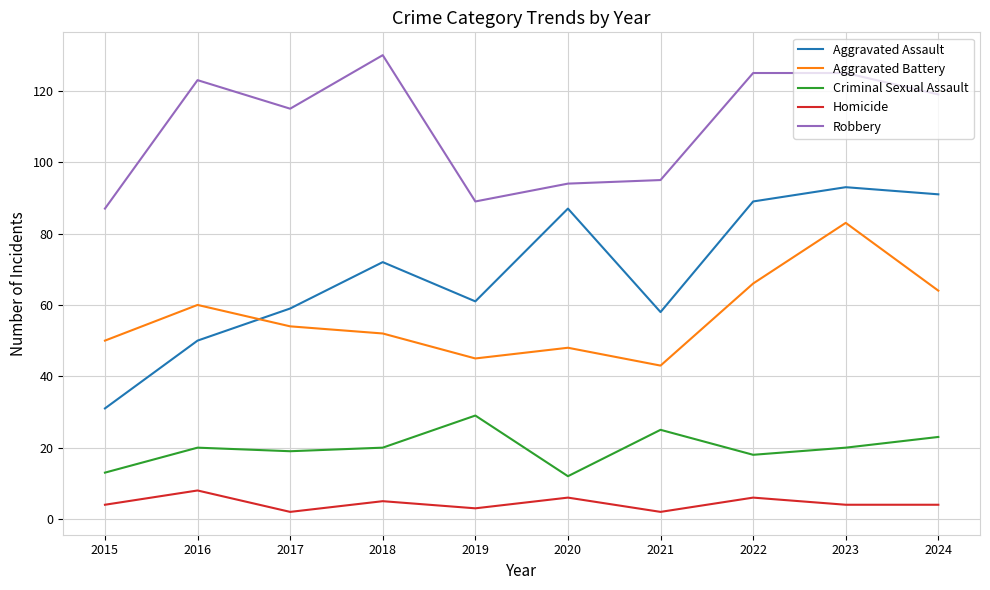

Reading left to right, transcribe all the data shown in this chart.

Aggravated Assault: 2015=31	2016=50	2017=59	2018=72	2019=61	2020=87	2021=58	2022=89	2023=93	2024=91
Aggravated Battery: 2015=50	2016=60	2017=54	2018=52	2019=45	2020=48	2021=43	2022=66	2023=83	2024=64
Criminal Sexual Assault: 2015=13	2016=20	2017=19	2018=20	2019=29	2020=12	2021=25	2022=18	2023=20	2024=23
Homicide: 2015=4	2016=8	2017=2	2018=5	2019=3	2020=6	2021=2	2022=6	2023=4	2024=4
Robbery: 2015=87	2016=123	2017=115	2018=130	2019=89	2020=94	2021=95	2022=125	2023=125	2024=119